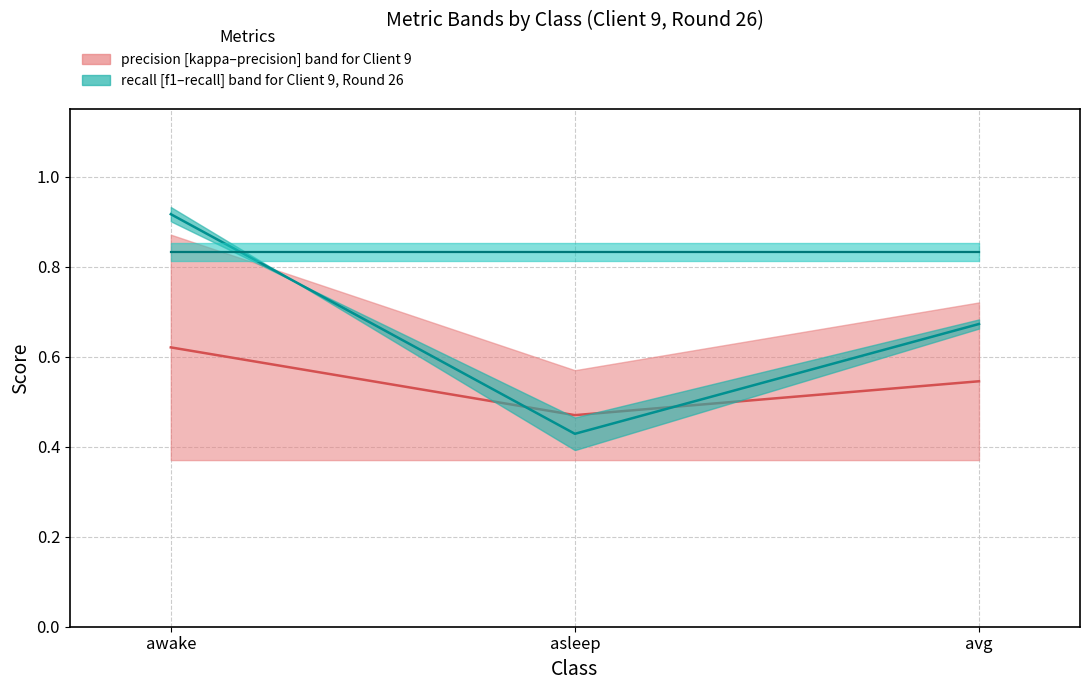

Reading left to right, list all the values displayed in this chart.

precision band median: 0.6	0.5	0.5
recall band median: 0.9	0.4	0.7
accuracy band median: 0.8	0.8	0.8